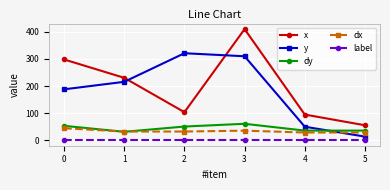

Reading left to right, what are all the values shown in this chart?

x: 0=298.2	1=230.6	2=104.1	3=410.0	4=95.3	5=55.9
y: 0=188.2	1=215.9	2=321.2	3=310.0	4=50.6	5=14.1
dy: 0=53.8	1=31.8	2=51.2	3=61.3	4=36.2	5=36.2
dx: 0=45.0	1=32.8	2=32.8	3=36.1	4=29.2	5=29.2
label: 0=1.0	1=1.0	2=1.0	3=1.0	4=1.0	5=1.0